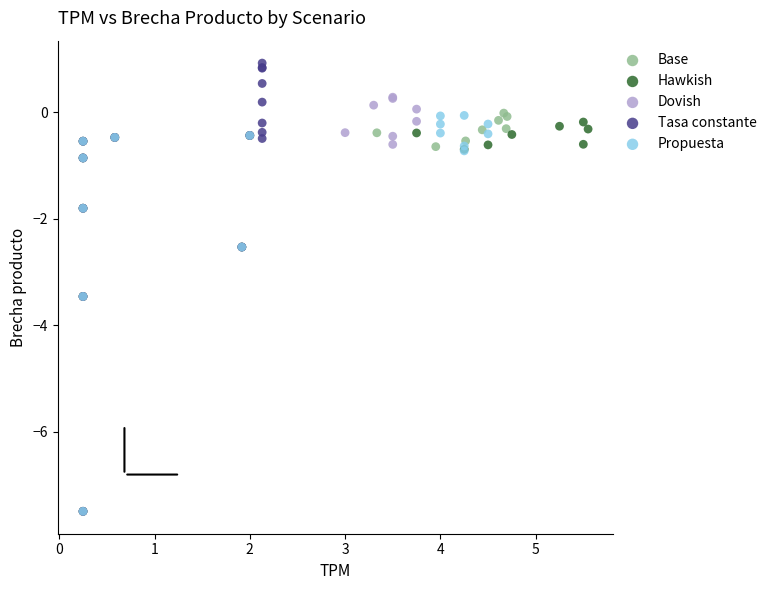

Which series contains the highest Y value?

Tasa constante